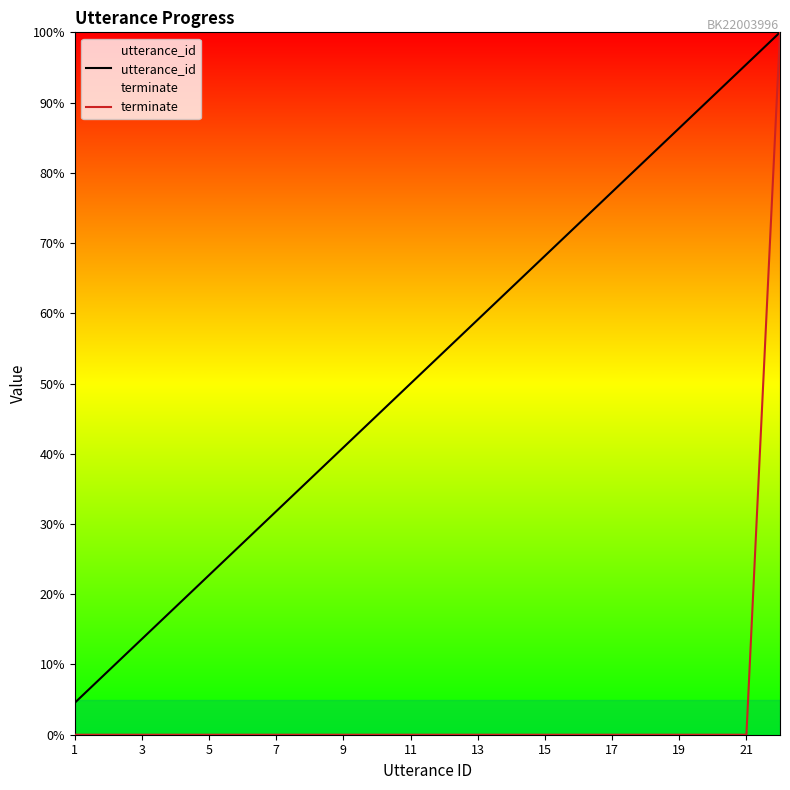

True or false: terminate has more than 1 points higher than both neighbors.

False